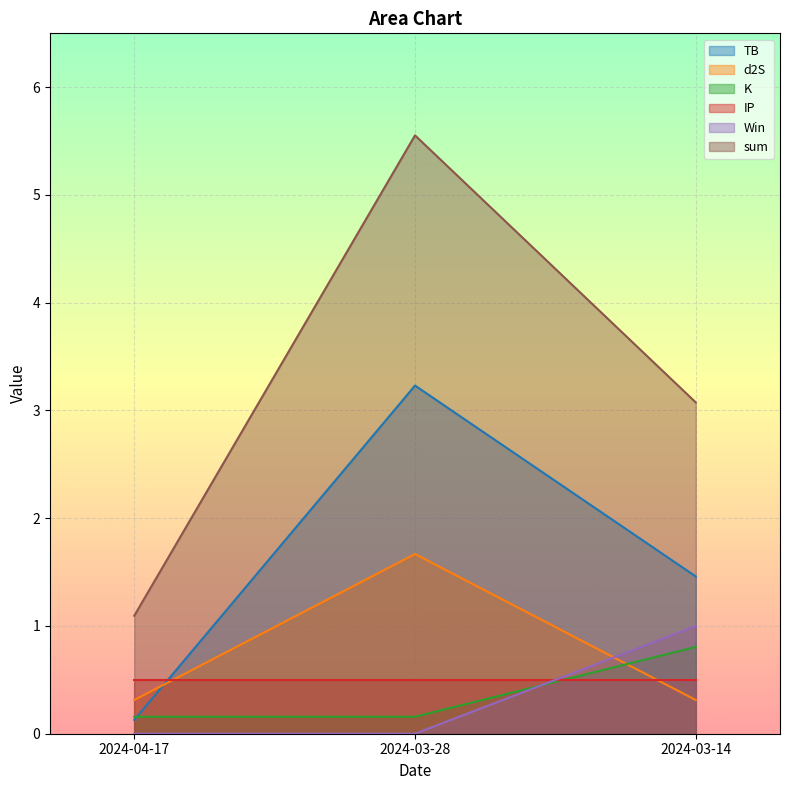

At which category is the sum across all series the highest?

2024-03-28